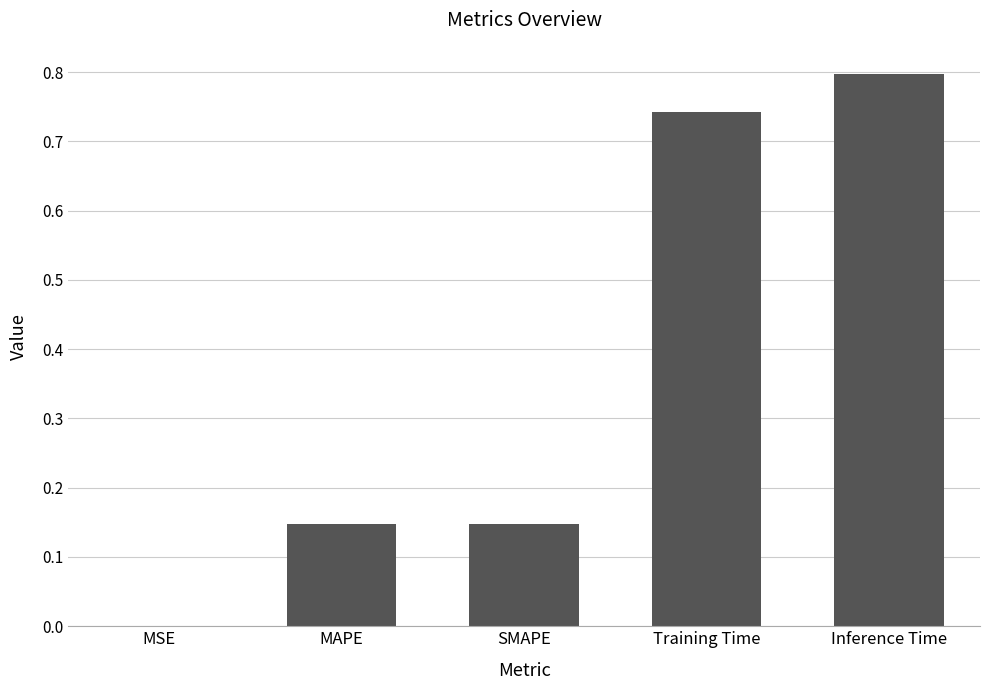

Between Inference Time and MSE, which is larger?

Inference Time